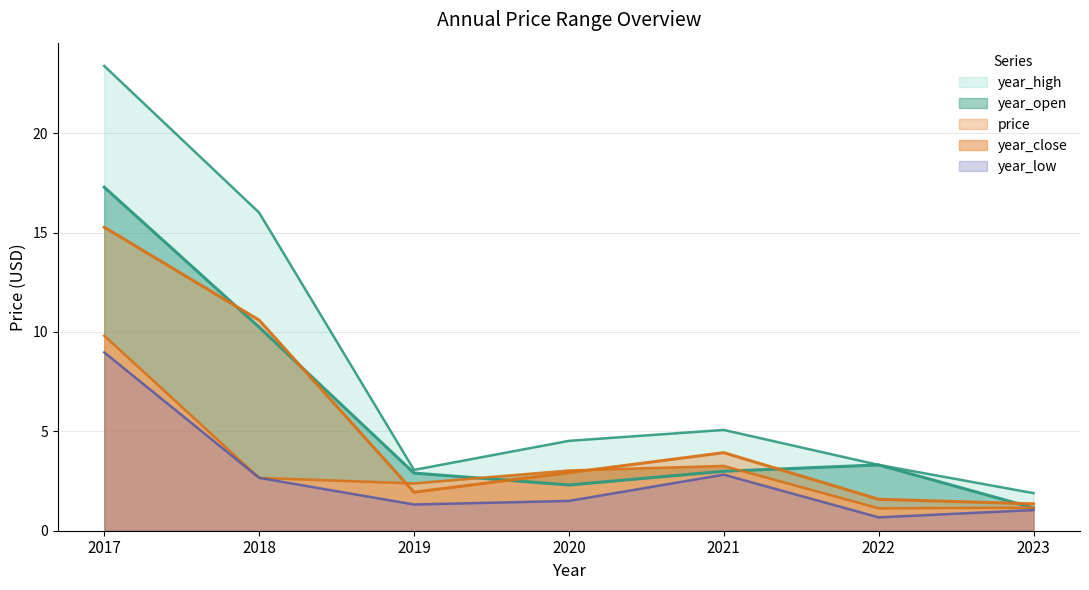

What is the difference between the maximum and second lowest values in the year_open series?

15.0